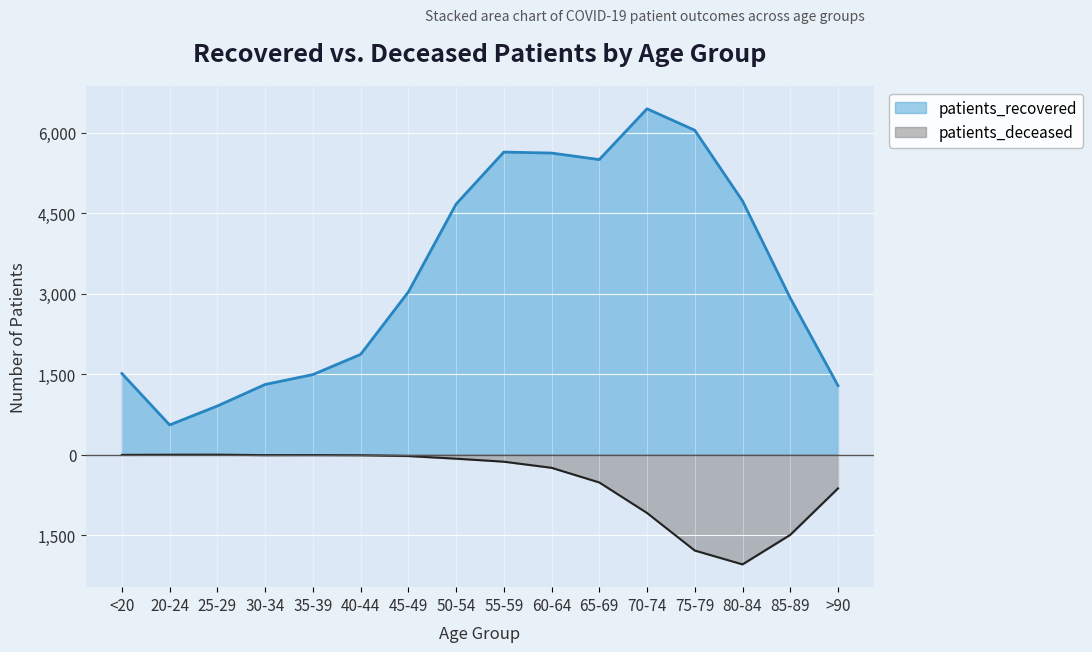

Reading right to left, what are all the values shown in this chart?

patients_recovered: >90=1285	85-89=2917	80-84=4727	75-79=6044	70-74=6444	65-69=5497	60-64=5619	55-59=5637	50-54=4667	45-49=3029	40-44=1866	35-39=1490	30-34=1306	25-29=905	20-24=552	<20=1510
patients_deceased: >90=-631	85-89=-1497	80-84=-2047	75-79=-1789	70-74=-1089	65-69=-520	60-64=-247	55-59=-133	50-54=-77	45-49=-28	40-44=-13	35-39=-10	30-34=-11	25-29=-2	20-24=-3	<20=-6